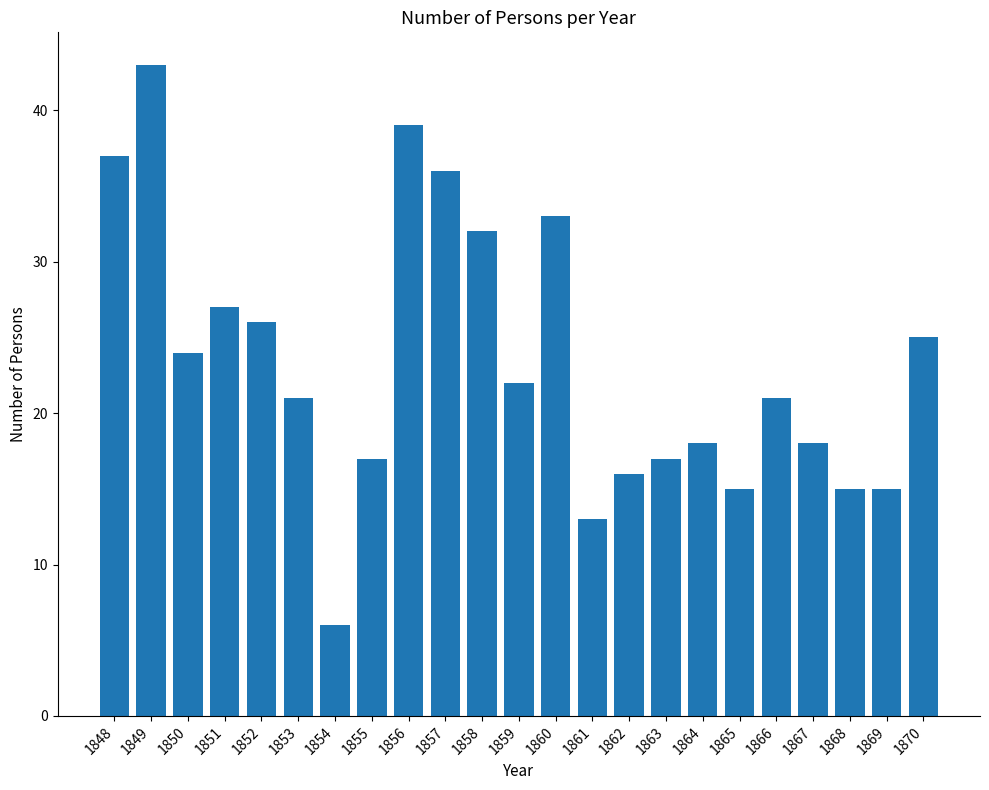

What is the sum of the values at 1849 and 1853?

64